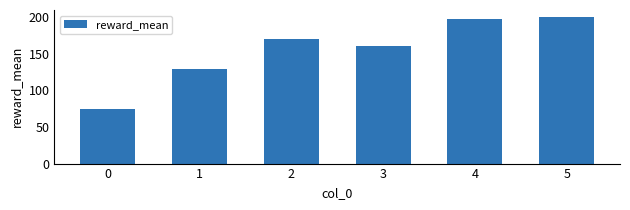

What is the value of the 3rd bar from the left?

170.4